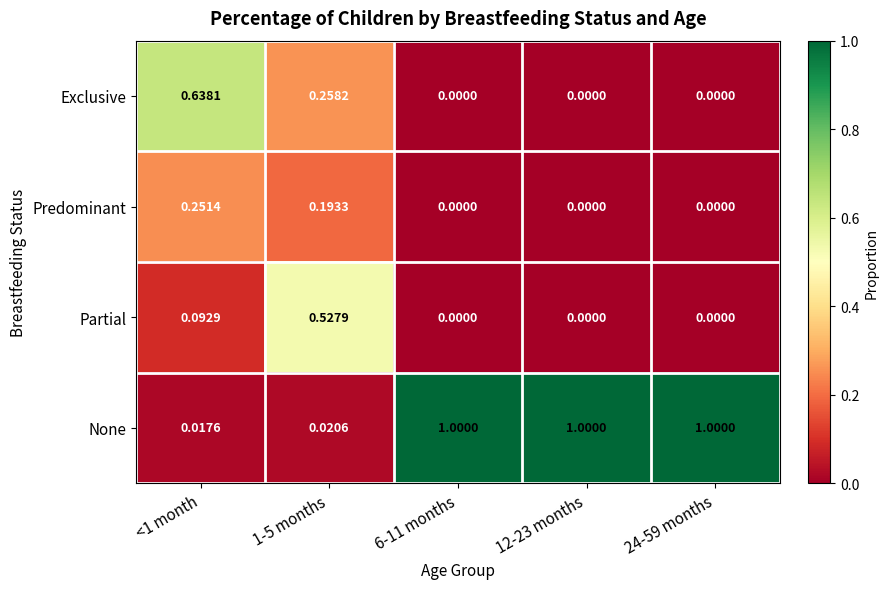

Which series has the widest spread of values?

None